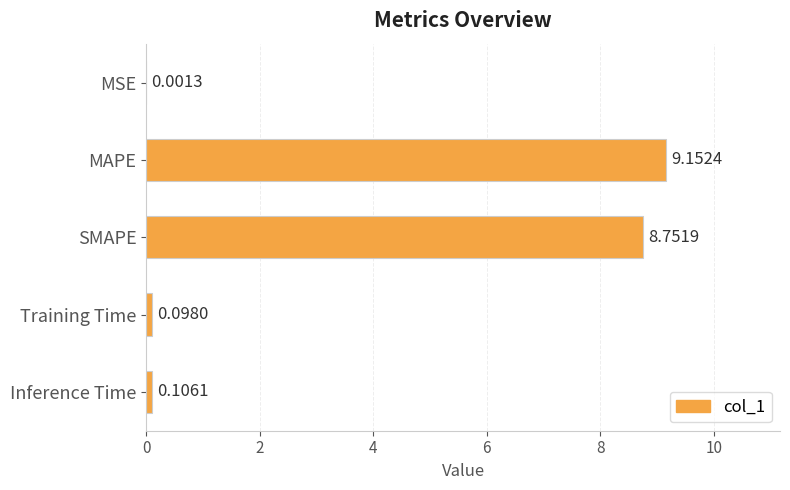

At which category does the chart reach its peak across all series?

MAPE